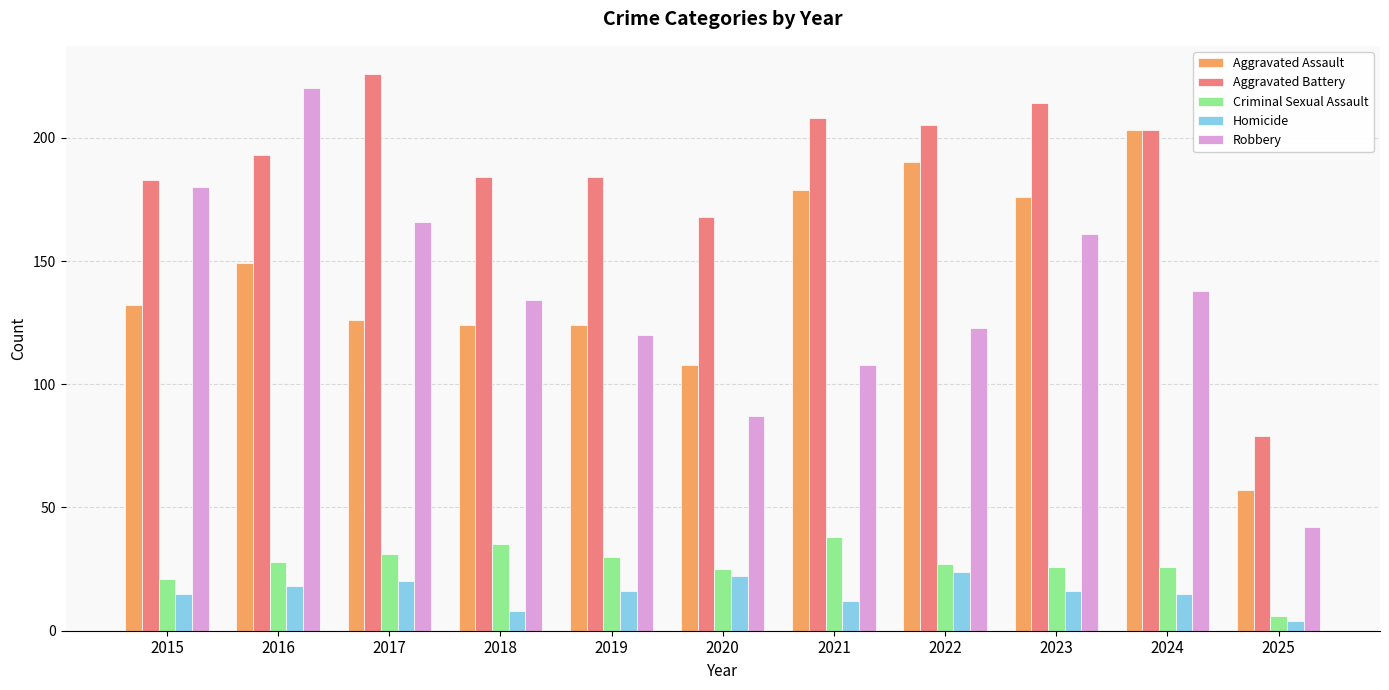

Rank the series by their maximum value, from highest to lowest.

Aggravated Battery, Robbery, Aggravated Assault, Criminal Sexual Assault, Homicide